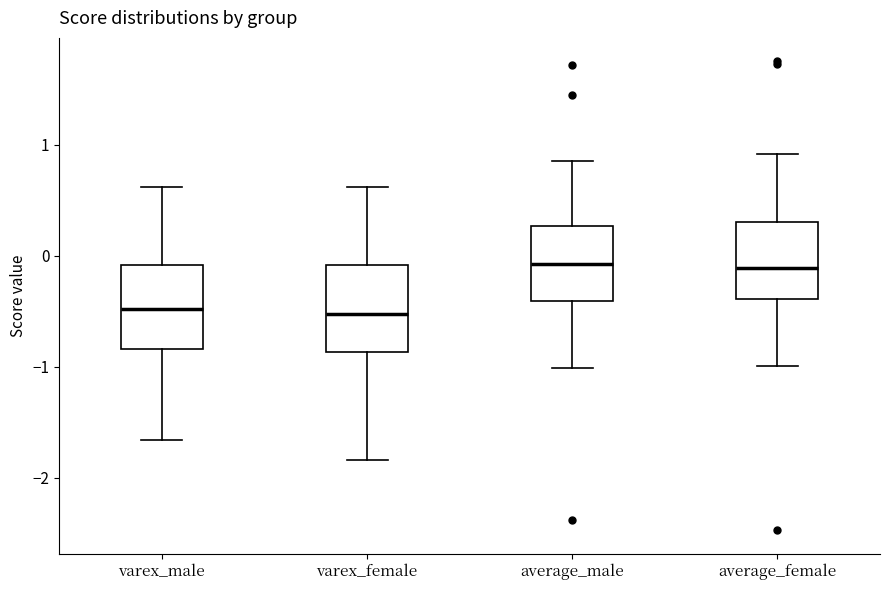

Where is the upper edge of the box for average_female on the y-axis? The values are not printed on the chart, so give them approximately, as read against the axis.

0.3